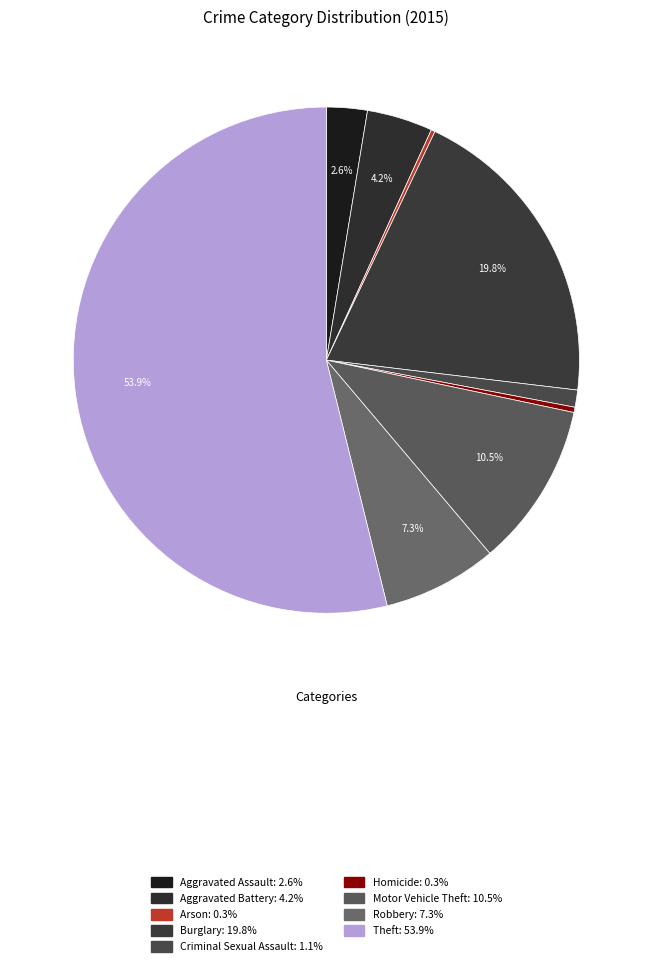

How many segments does this pie chart have?

9